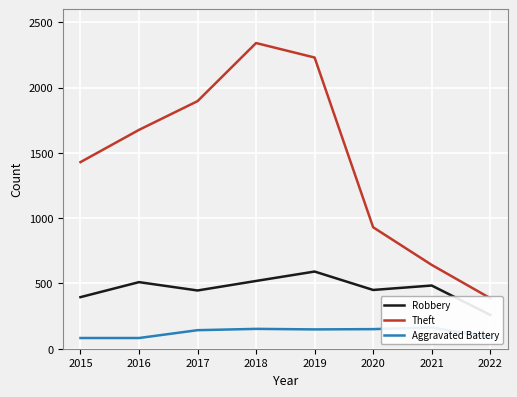

True or false: Theft and Robbery cross at least once.

False